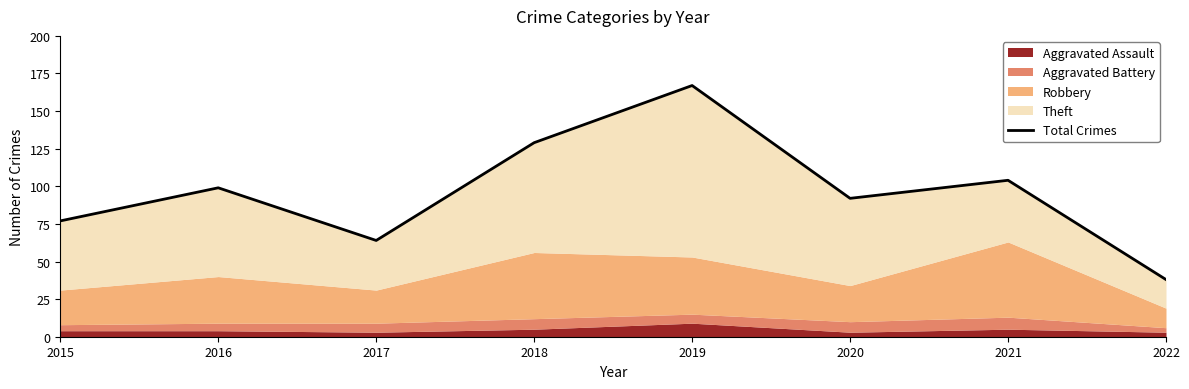

The value at 2022 is 38. True or false?

True